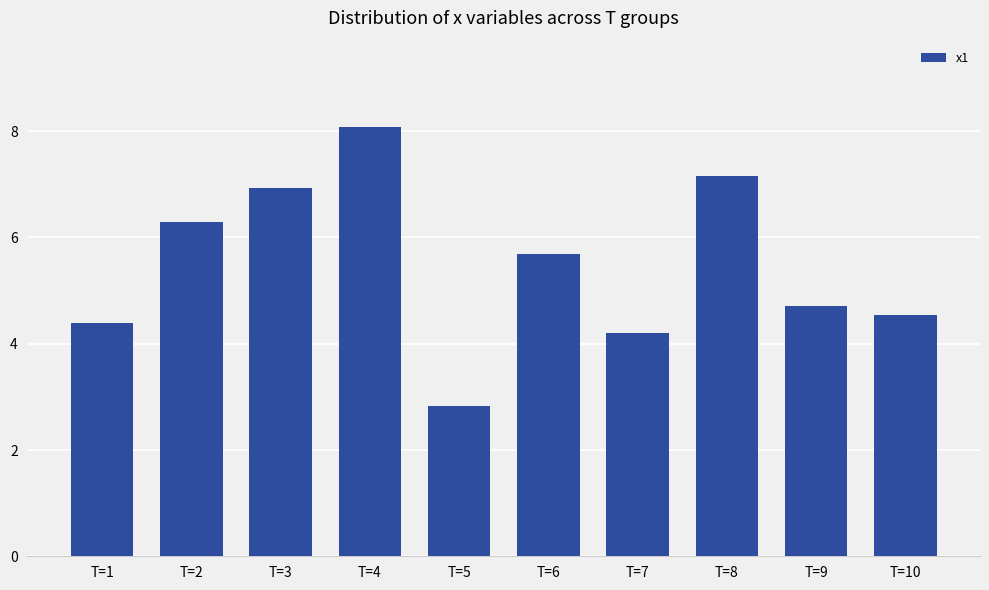

Is it true that the value at T=8 is 10.9?

False